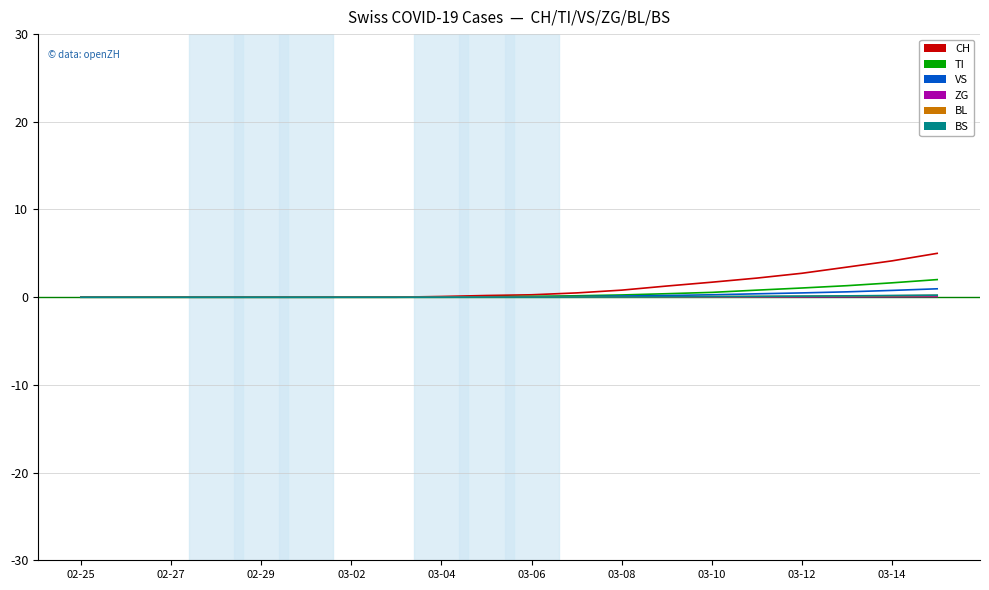

Which series has the largest total across all categories?

CH